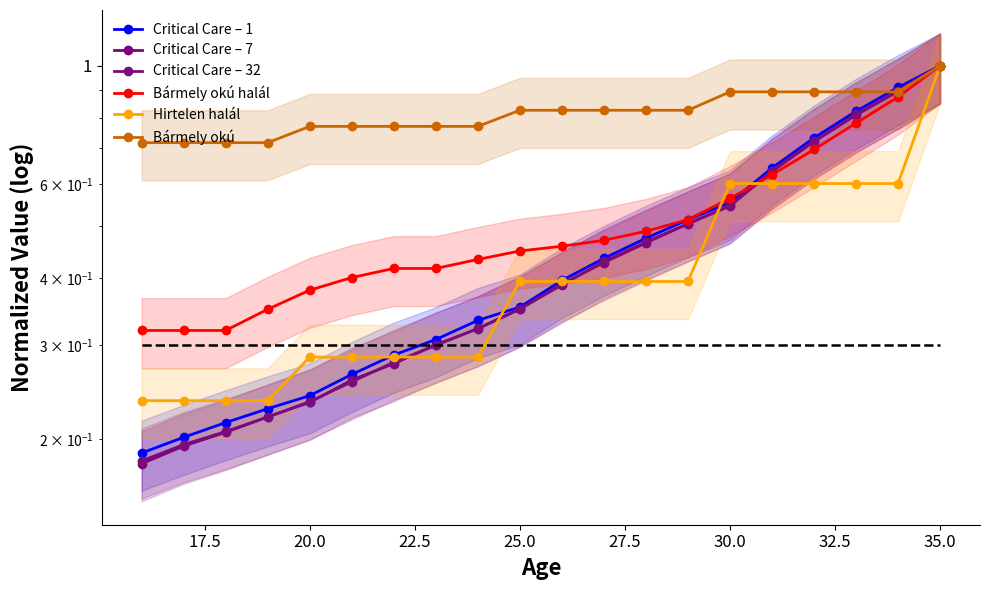

What is the smallest value displayed?

0.2